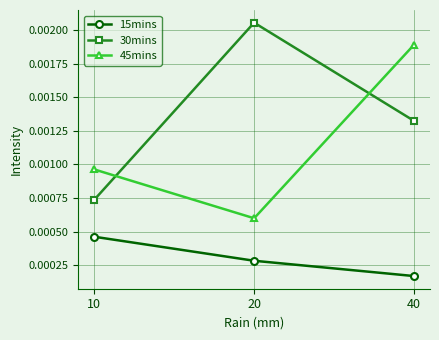

Which label corresponds to the smallest value in the chart?

40